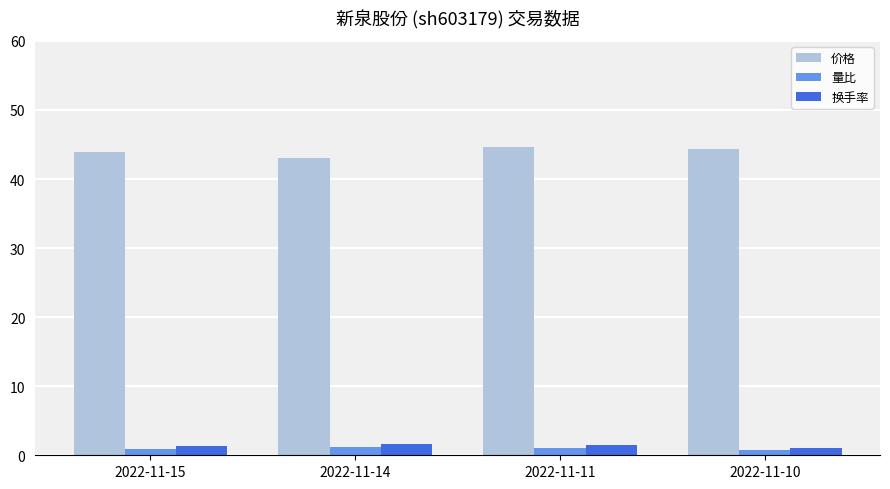

What is the sum of all 价格 values?

175.8